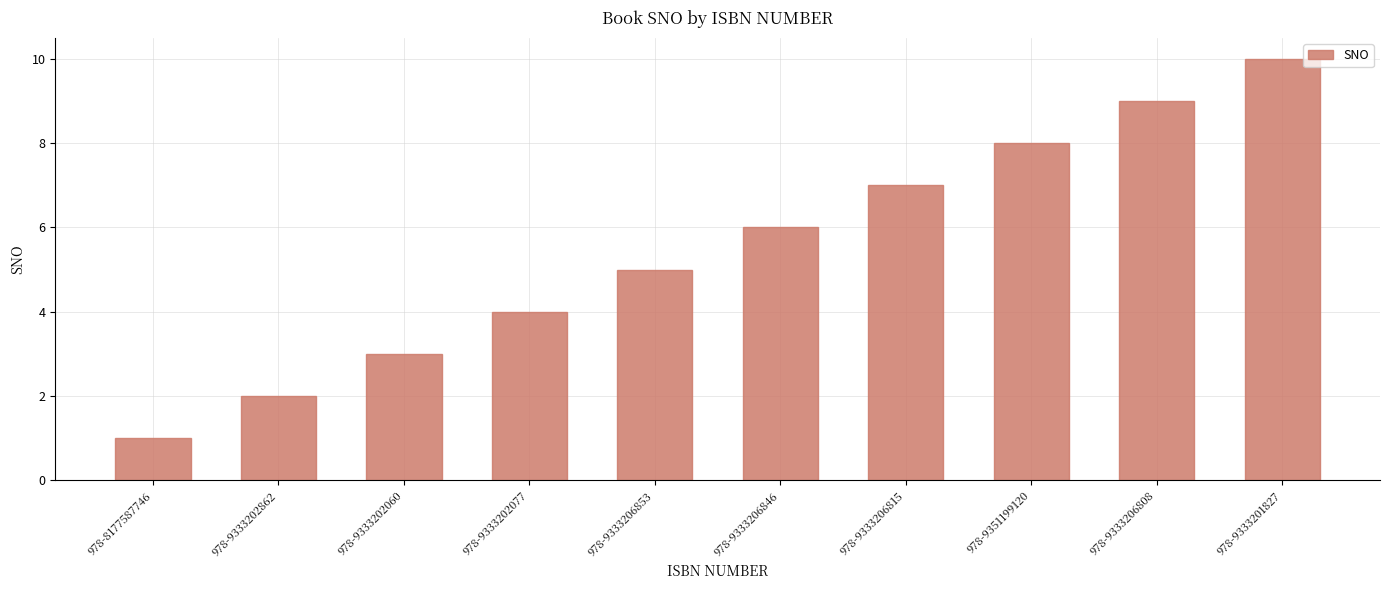

What is the label of the 10th bar from the right?

978-8177587746